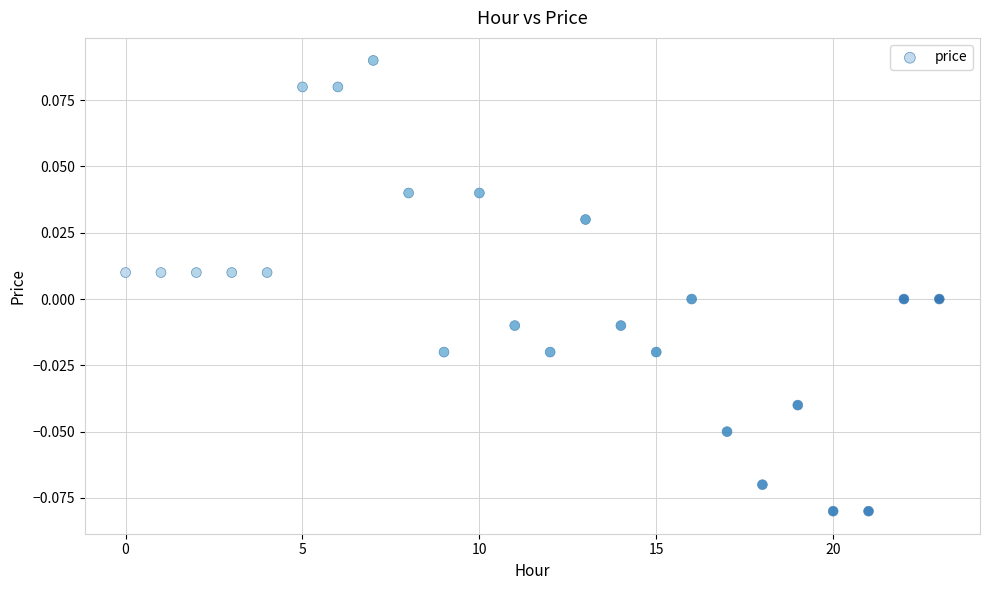

How many data points are displayed?

24